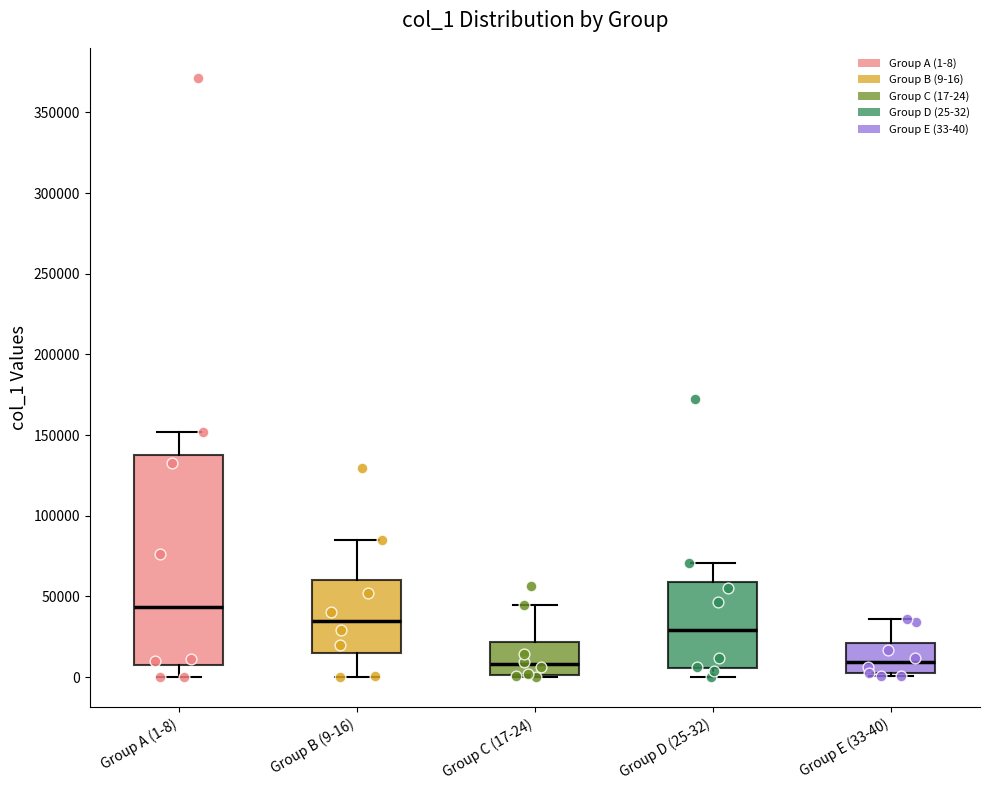

Reading left to right, read every box against the y-axis: the position of its median line, the range the box covers, and the ends of its whiskers. The values are not printed on the chart, so give them approximately, as read against the axis.

Group A (1-8): median 45000, box 10000 to 140000, whiskers 0 to 150000
Group B (9-16): median 35000, box 15000 to 60000, whiskers 0 to 85000
Group C (17-24): median 10000, box 0 to 20000, whiskers 0 to 45000
Group D (25-32): median 30000, box 5000 to 60000, whiskers 0 to 70000
Group E (33-40): median 10000, box 0 to 20000, whiskers 0 (just below the box's lower edge) to 35000